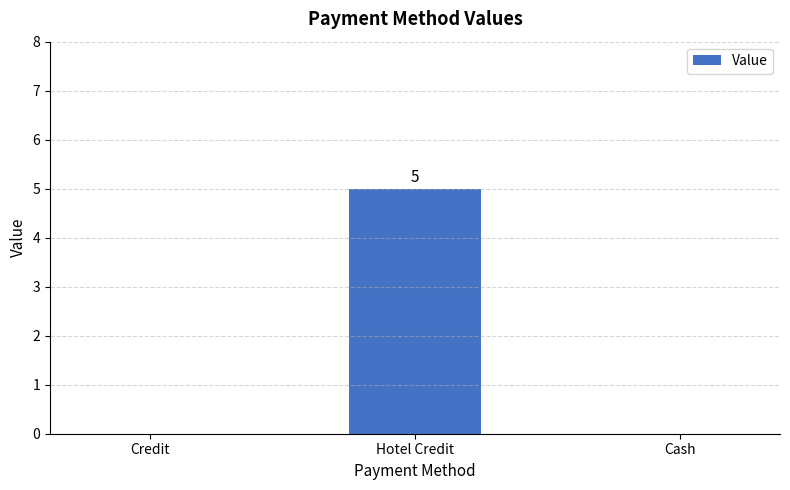

Reading left to right, extract all data points from this chart.

0	5	0